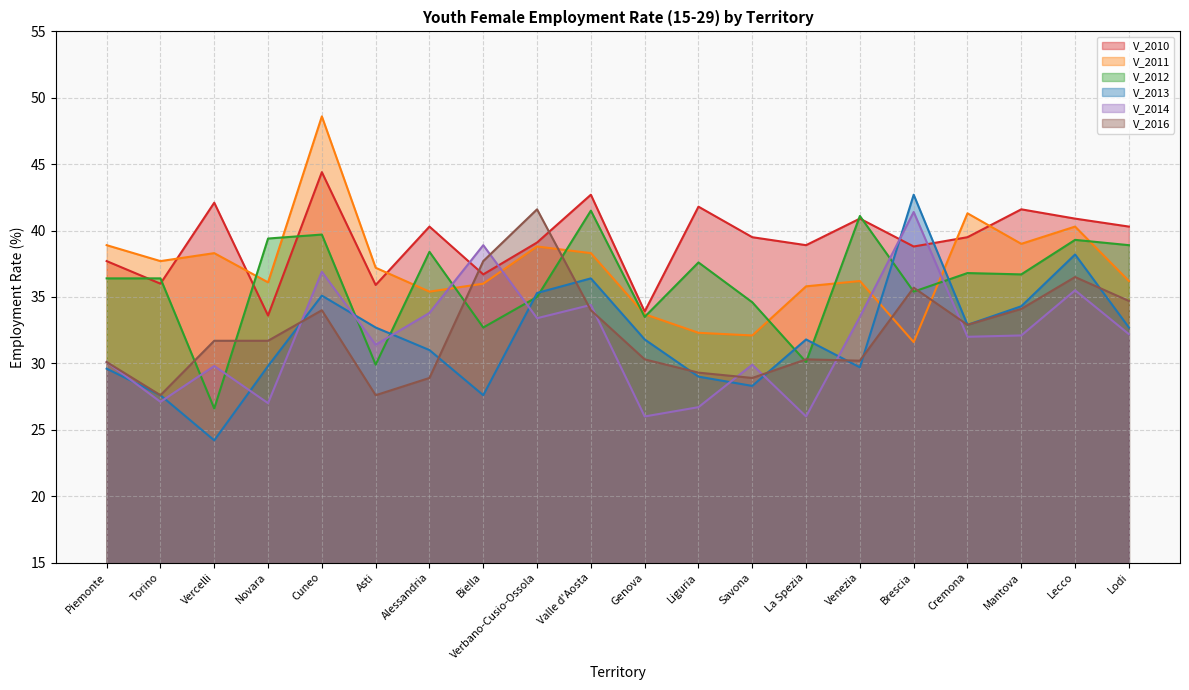

Reading left to right, what are all the values shown in this chart?

V_2010: Piemonte=37.7	Torino=36.0	Vercelli=42.1	Novara=33.6	Cuneo=44.4	Asti=35.9	Alessandria=40.3	Biella=36.7	Verbano-Cusio-Ossola=39.1	Valle d'Aosta=42.7	Genova=33.9	Liguria=41.8	Savona=39.5	La Spezia=38.9	Venezia=40.9	Brescia=38.8	Cremona=39.5	Mantova=41.6	Lecco=40.9	Lodi=40.3
V_2011: Piemonte=38.9	Torino=37.7	Vercelli=38.3	Novara=36.1	Cuneo=48.6	Asti=37.2	Alessandria=35.4	Biella=36.0	Verbano-Cusio-Ossola=38.8	Valle d'Aosta=38.3	Genova=33.7	Liguria=32.3	Savona=32.1	La Spezia=35.8	Venezia=36.2	Brescia=31.6	Cremona=41.3	Mantova=39.0	Lecco=40.3	Lodi=36.2
V_2012: Piemonte=36.4	Torino=36.4	Vercelli=26.6	Novara=39.4	Cuneo=39.7	Asti=29.9	Alessandria=38.4	Biella=32.7	Verbano-Cusio-Ossola=35.0	Valle d'Aosta=41.5	Genova=33.5	Liguria=37.6	Savona=34.6	La Spezia=30.1	Venezia=41.1	Brescia=35.4	Cremona=36.8	Mantova=36.7	Lecco=39.3	Lodi=38.9
V_2013: Piemonte=29.6	Torino=27.6	Vercelli=24.2	Novara=29.8	Cuneo=35.1	Asti=32.7	Alessandria=31.0	Biella=27.6	Verbano-Cusio-Ossola=35.3	Valle d'Aosta=36.4	Genova=31.8	Liguria=29.0	Savona=28.3	La Spezia=31.8	Venezia=29.7	Brescia=42.7	Cremona=32.9	Mantova=34.3	Lecco=38.2	Lodi=32.7
V_2014: Piemonte=30.1	Torino=27.1	Vercelli=29.8	Novara=27.0	Cuneo=36.9	Asti=31.4	Alessandria=33.8	Biella=38.9	Verbano-Cusio-Ossola=33.4	Valle d'Aosta=34.4	Genova=26.0	Liguria=26.7	Savona=29.9	La Spezia=26.0	Venezia=33.5	Brescia=41.4	Cremona=32.0	Mantova=32.1	Lecco=35.5	Lodi=32.2
V_2016: Piemonte=30.1	Torino=27.6	Vercelli=31.7	Novara=31.7	Cuneo=34.0	Asti=27.6	Alessandria=28.9	Biella=37.7	Verbano-Cusio-Ossola=41.6	Valle d'Aosta=34.0	Genova=30.3	Liguria=29.3	Savona=28.9	La Spezia=30.3	Venezia=30.2	Brescia=35.7	Cremona=32.9	Mantova=34.1	Lecco=36.5	Lodi=34.7